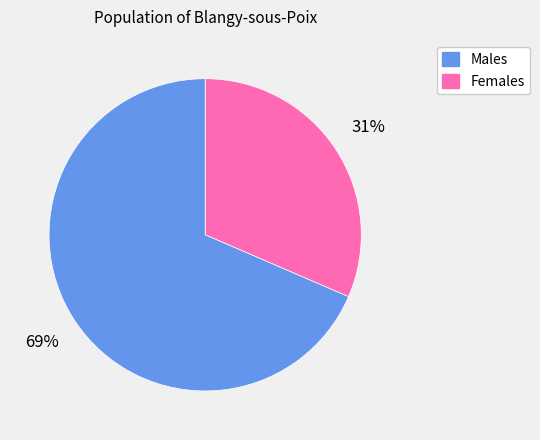

Is the sum of Females and Males greater than half?

Yes